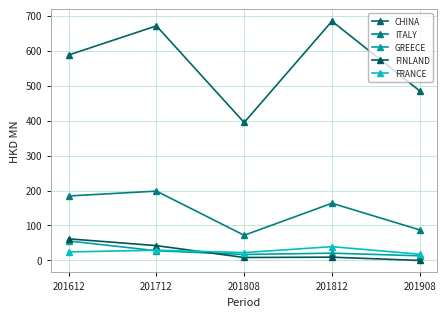

How many values in the CHINA series exceed 587?

3